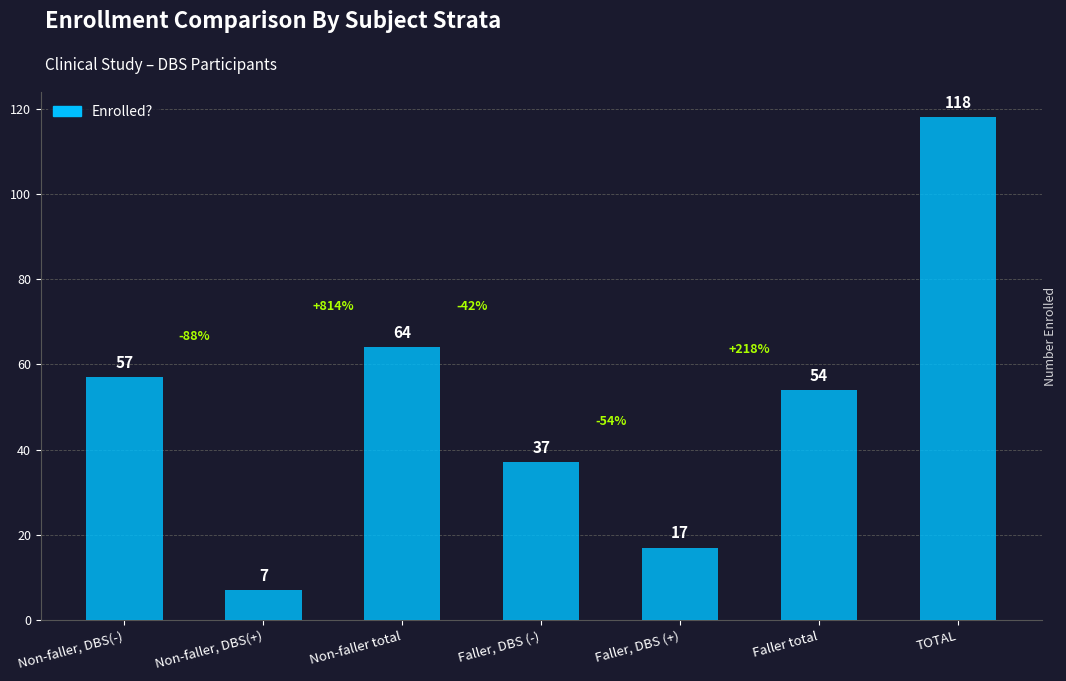

What position from the right is Faller, DBS (+)?

3